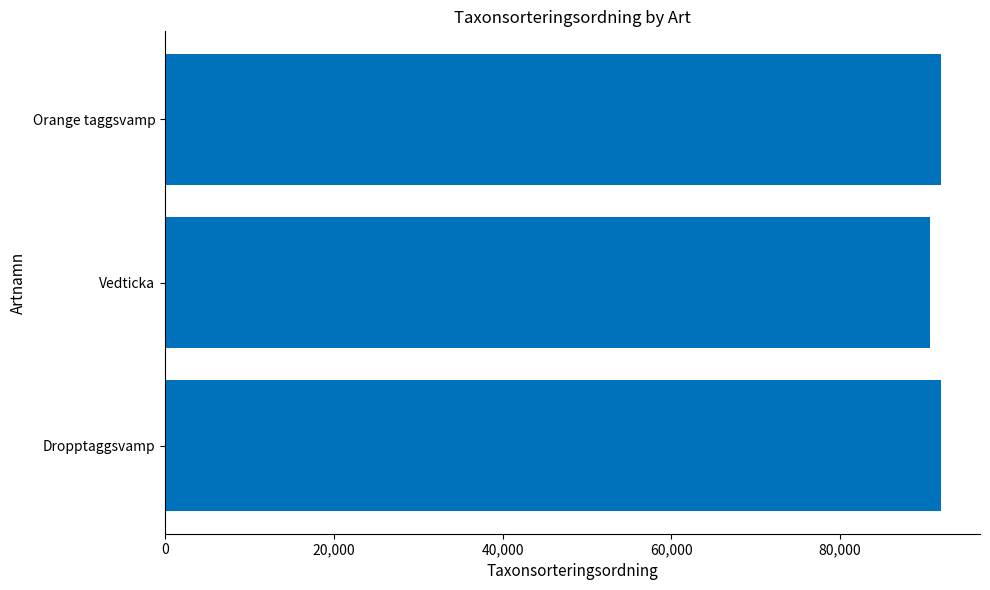

What is the ratio of the value at Orange taggsvamp to the value at Dropptaggsvamp?

1.0